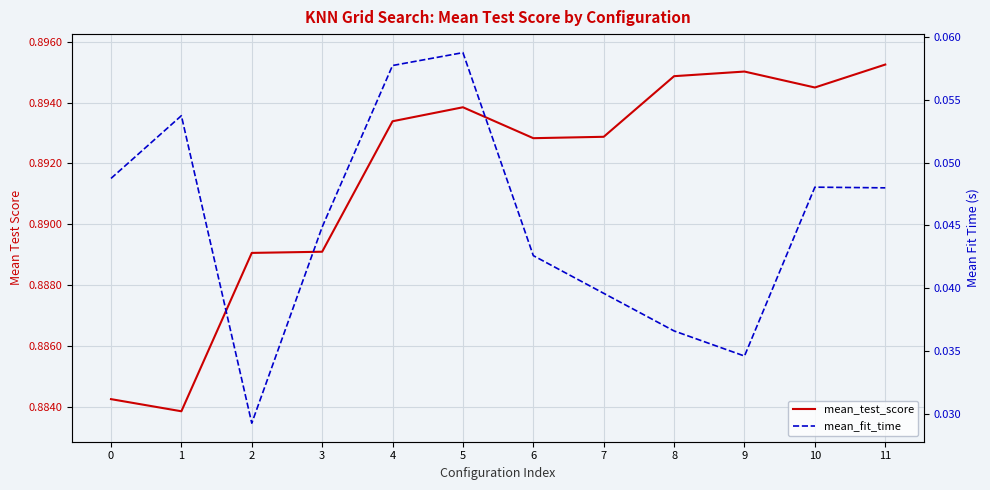

At how many categories does at least one series exceed 0?

12